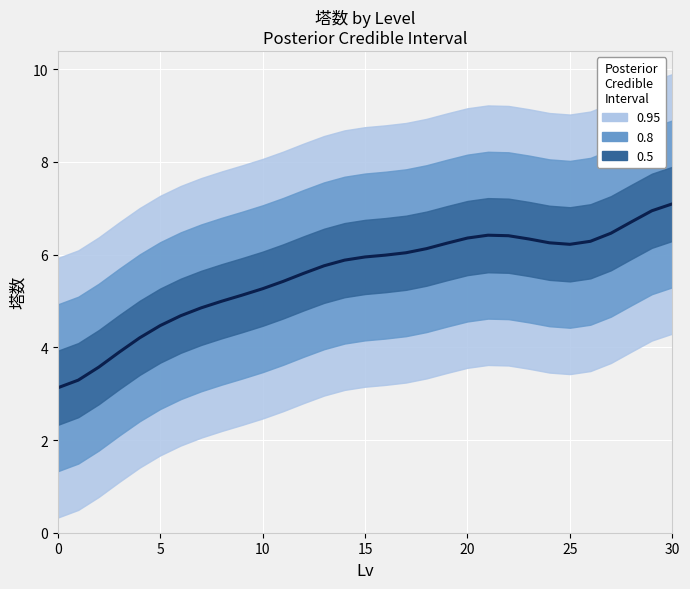

What is the value of the 22nd point from the left?

6.4